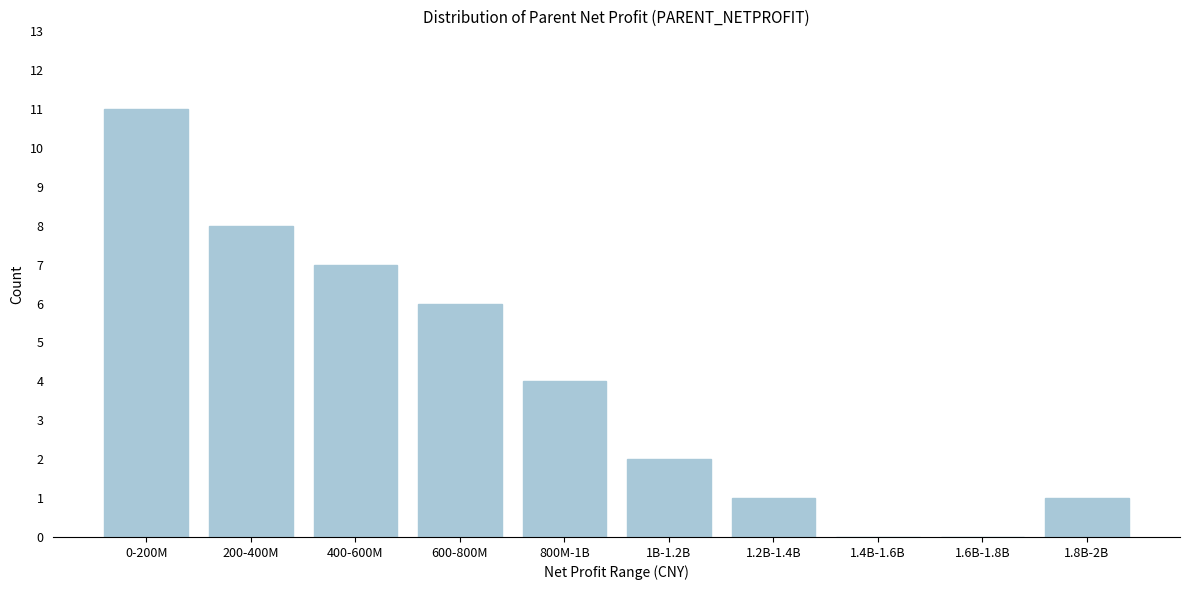

Reading left to right, transcribe all the data shown in this chart.

0-200M=11	200-400M=8	400-600M=7	600-800M=6	800M-1B=4	1B-1.2B=2	1.2B-1.4B=1	1.4B-1.6B=0	1.6B-1.8B=0	1.8B-2B=1